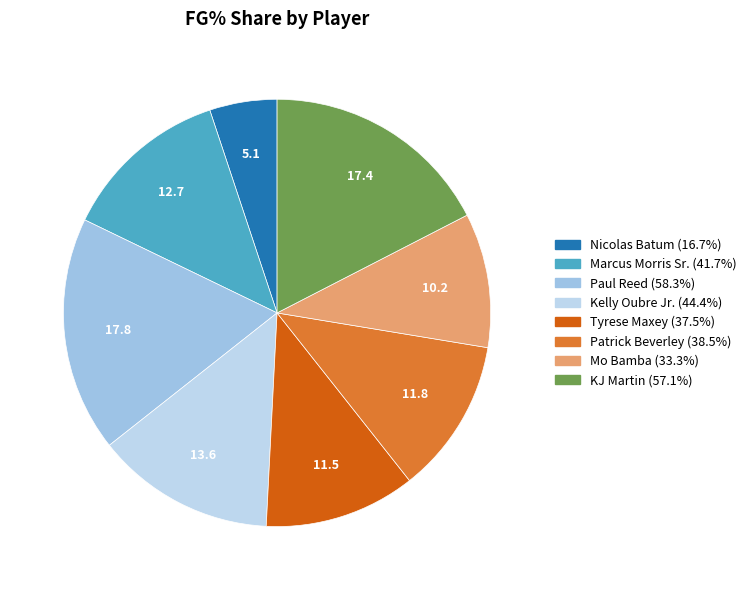

How many segments does this pie chart have?

8